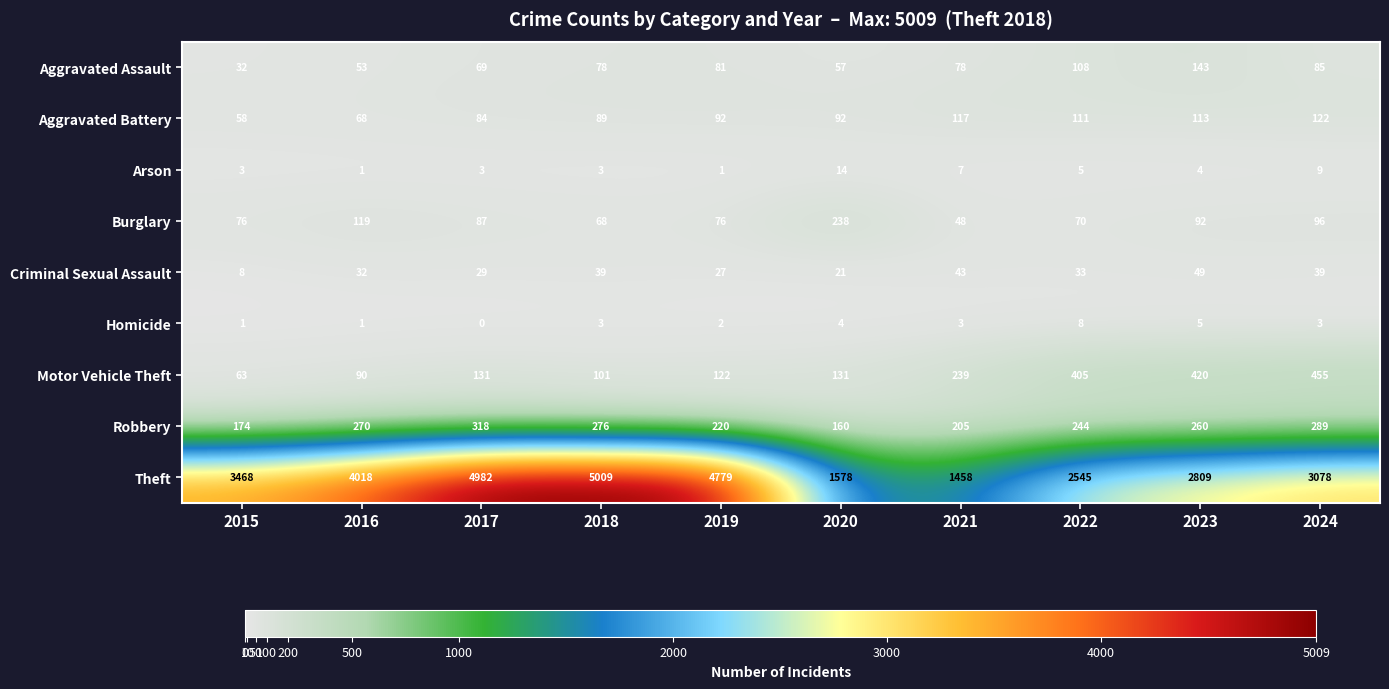

What is the difference between the highest and lowest values at 2015?

3467